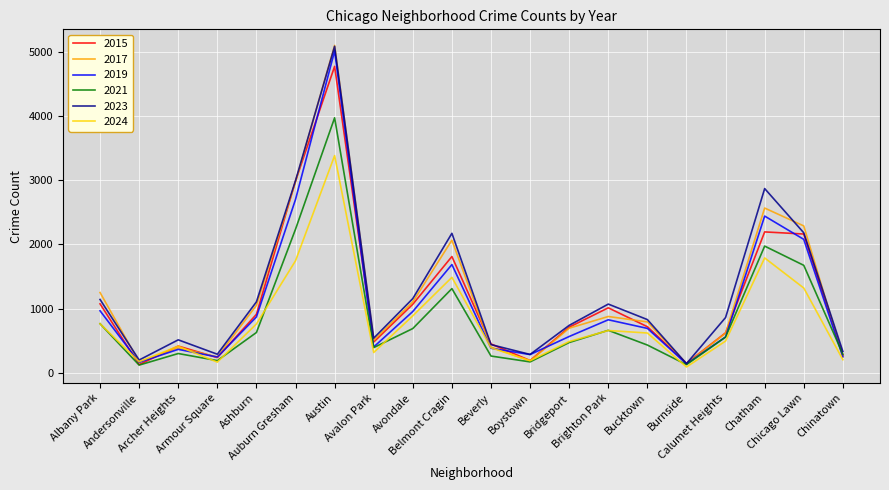

What is the average value of the 2021 series?

863